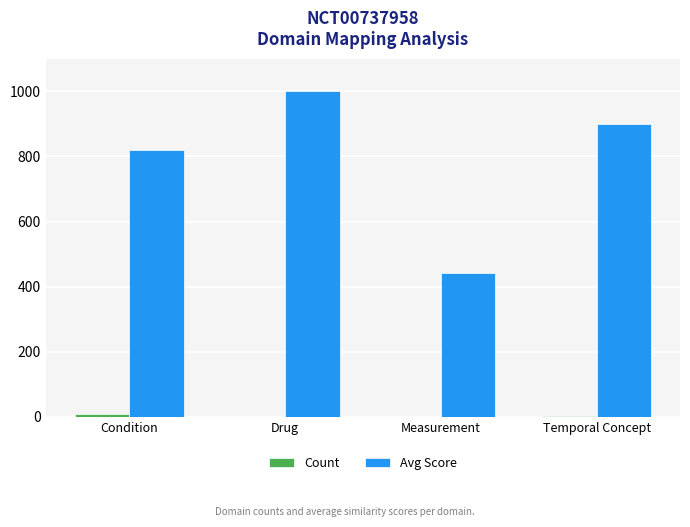

What is the highest value of the Avg Score series?

1000